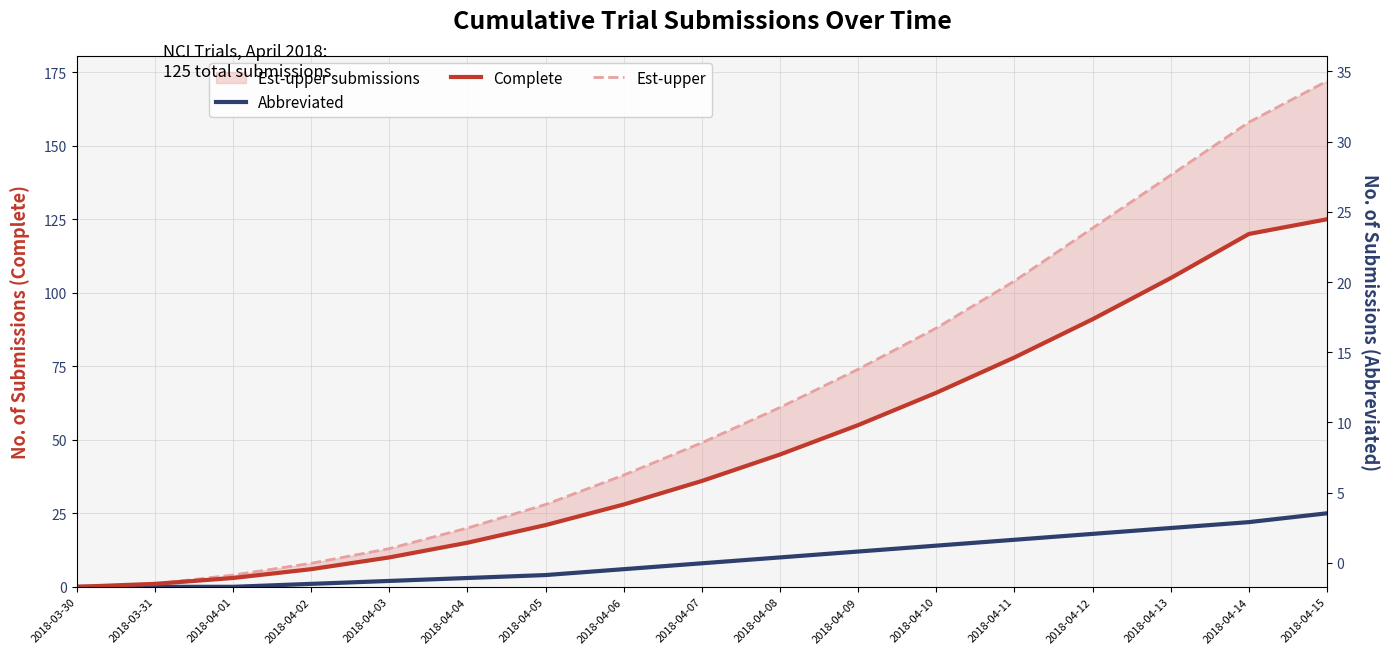

The value of Abbreviated at 2018-04-13 is 33. True or false?

False